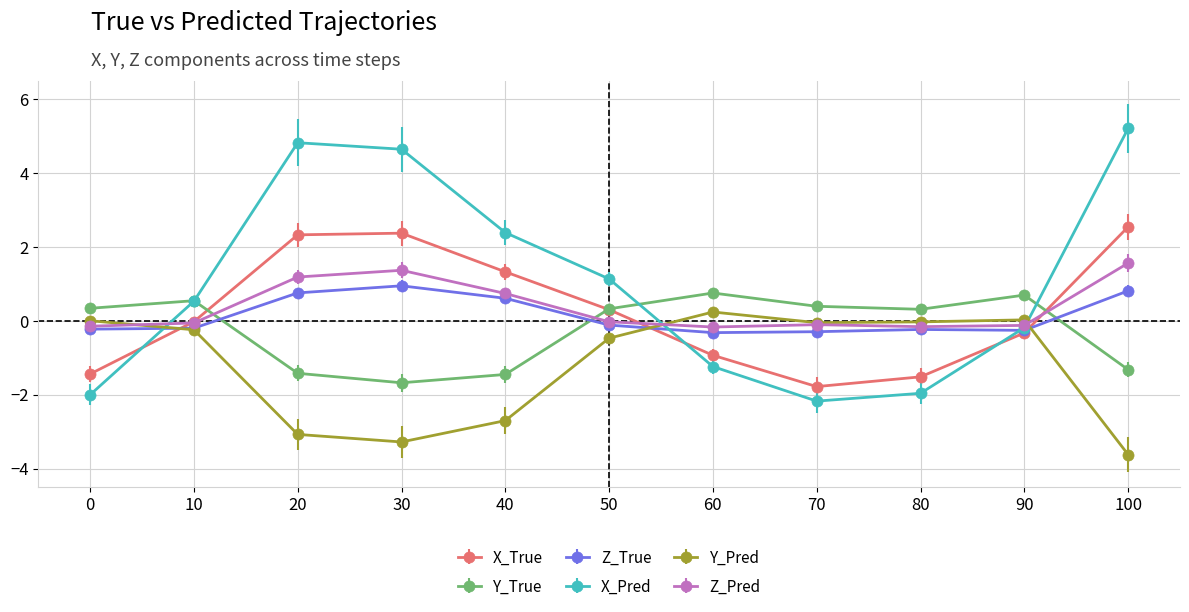

The Z_True series shows -0.3 at 90. True or false?

True